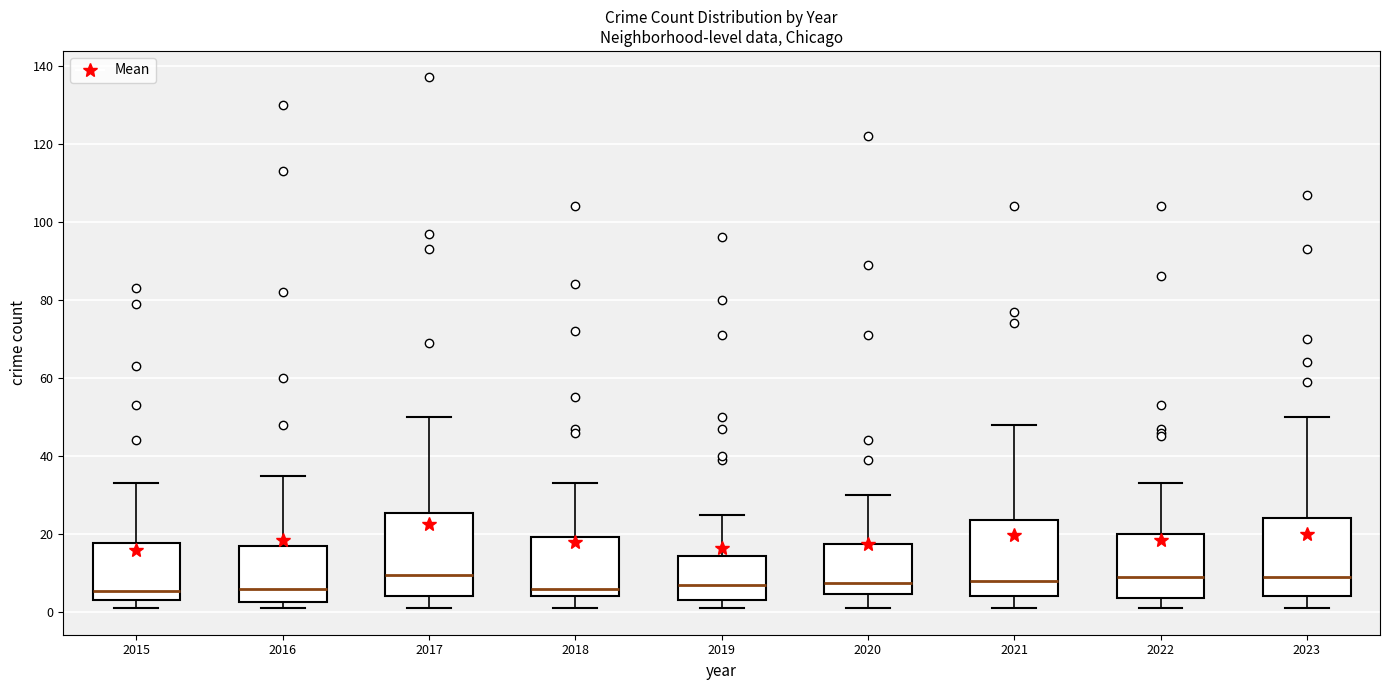

Where is the lower edge of the box at x = 2019 on the y-axis? The values are not printed on the chart, so give them approximately, as read against the axis.

4